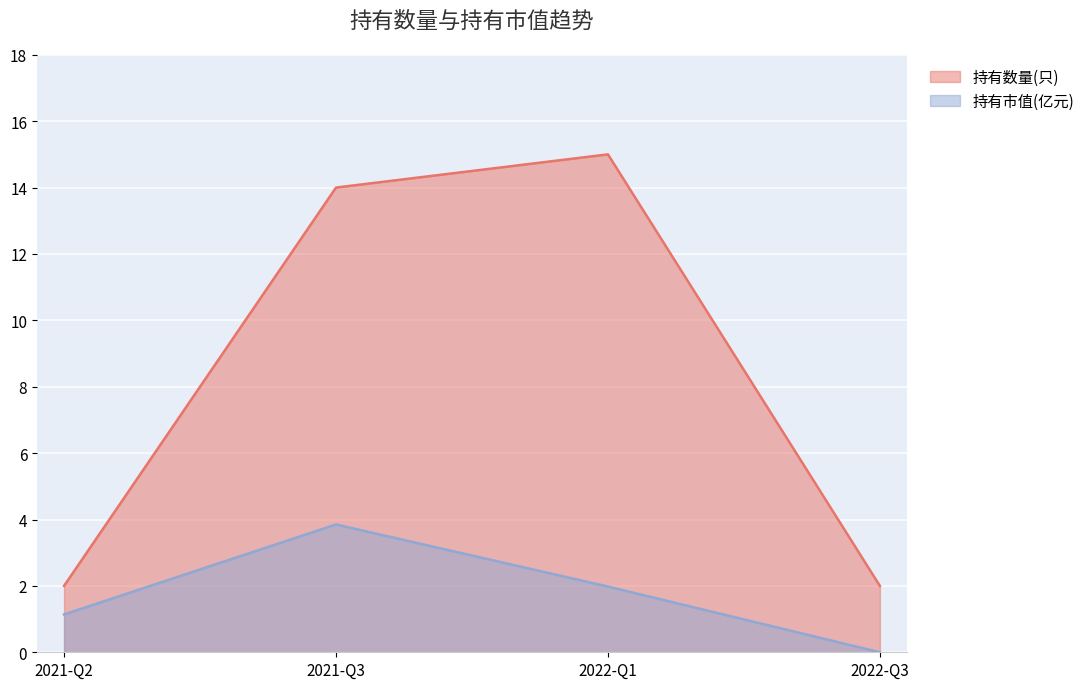

The value of 持有数量(只) at 2021-Q3 is 14.0. True or false?

True